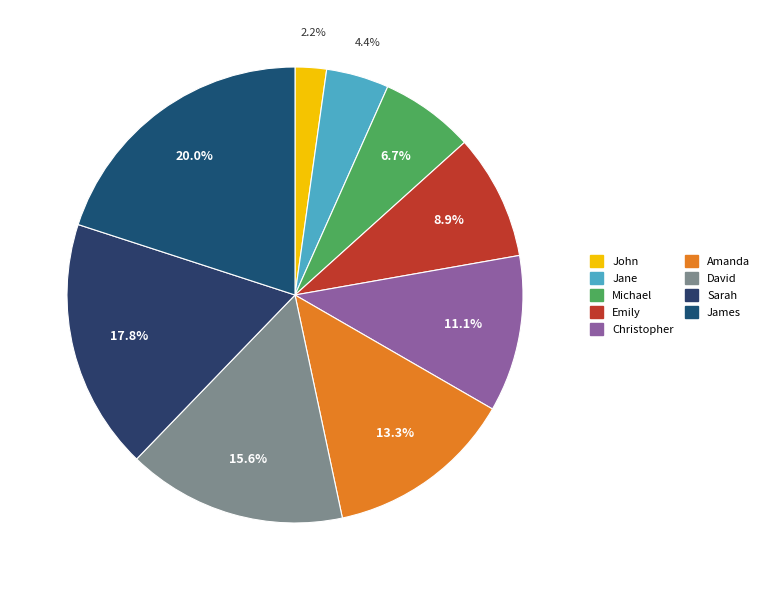

How many slices are in this pie chart?

9